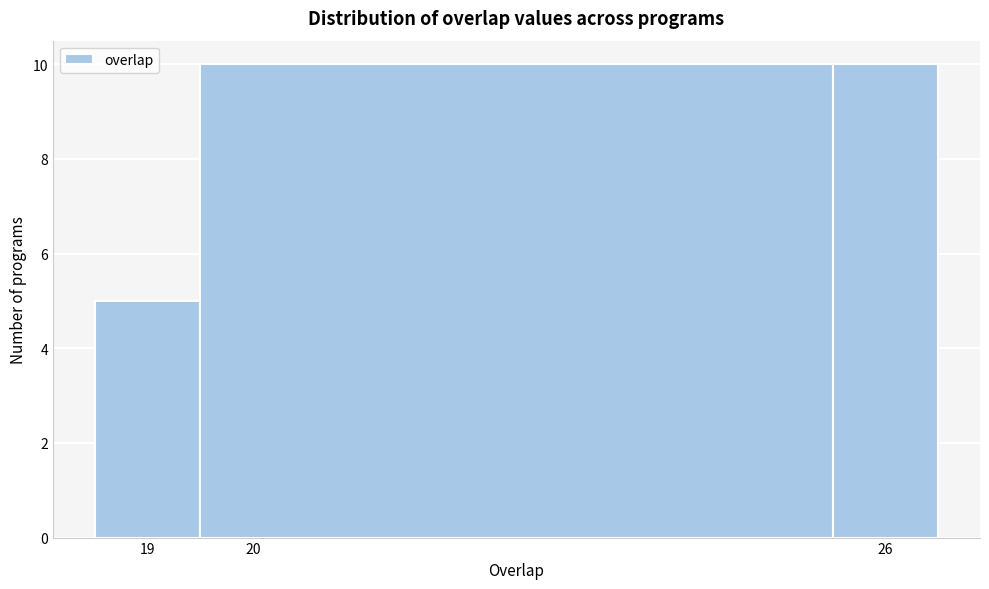

Reading left to right, transcribe this chart: for each bar, give the range it covers on the x-axis and its height. The values are not printed on the chart, so give them approximately, as read against the axis.

18.5 to 19.5: 5
19.5 to 25.5: 10
25.5 to 26.5: 10